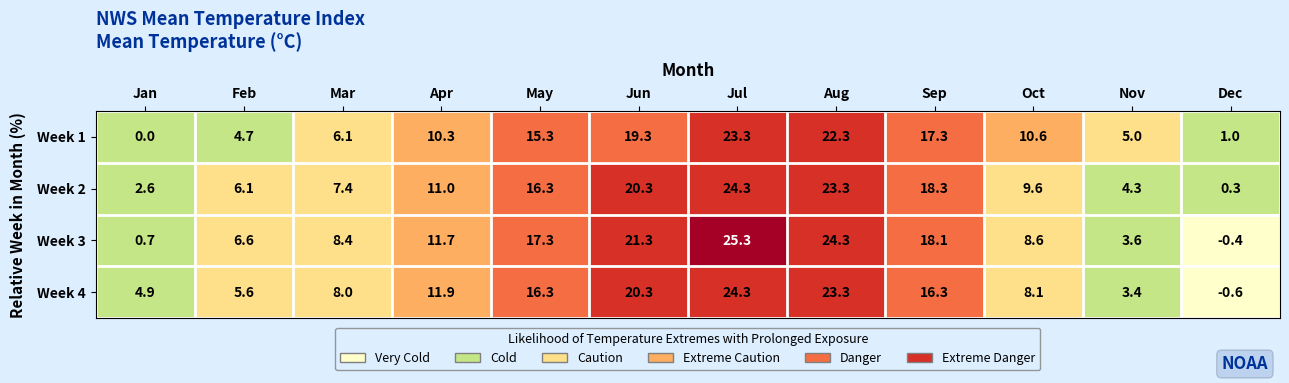

Which series has the largest total across all categories?

Week 3